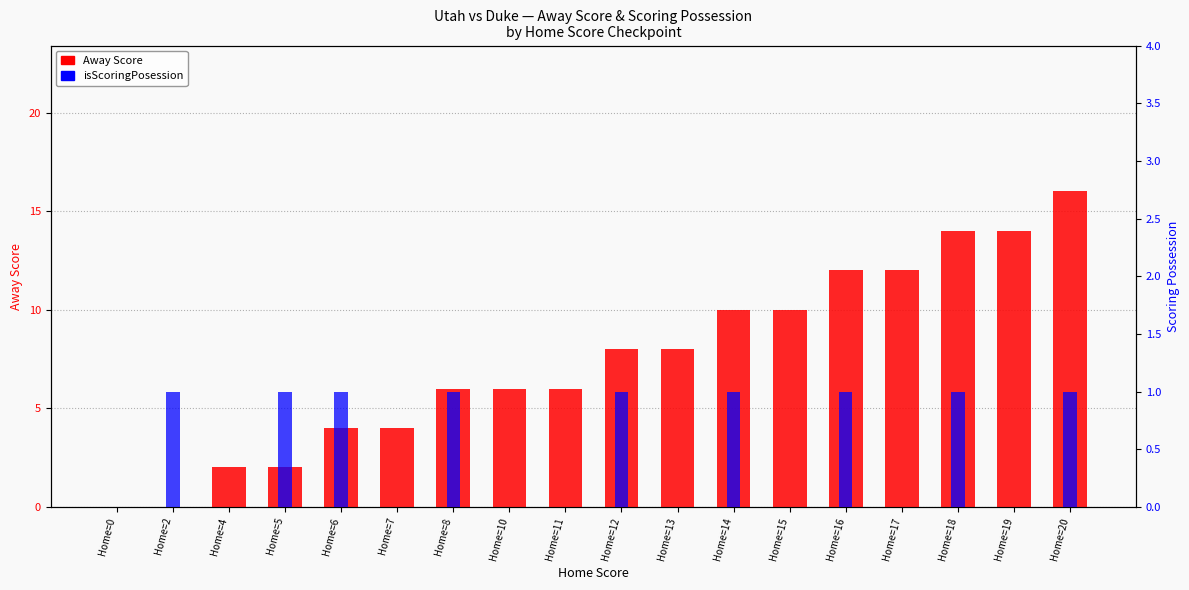

What is the maximum value for isScoringPosession?

1